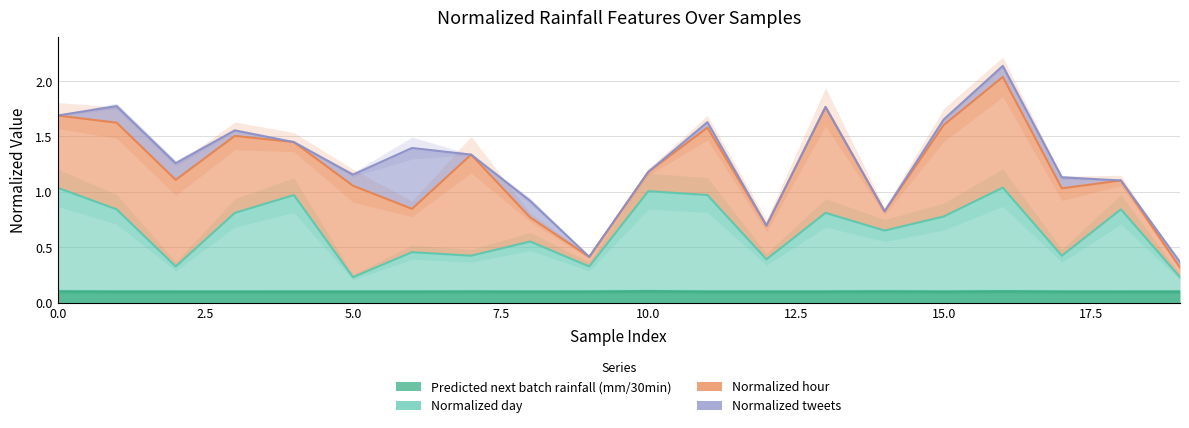

What is the value of the Normalized day point at the 3rd from the left?

0.3